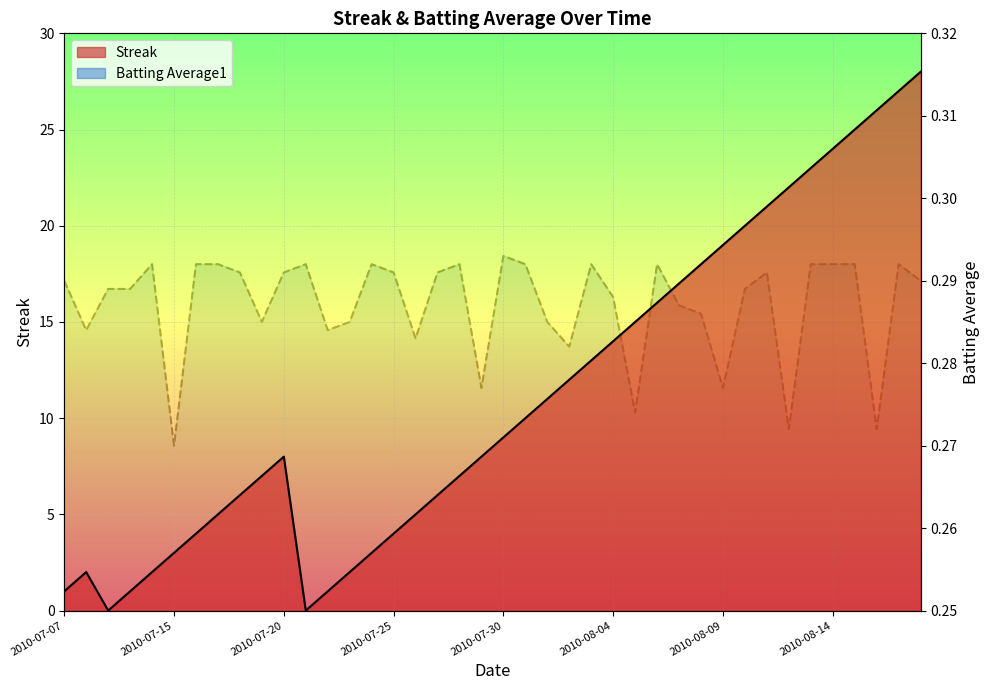

Reading right to left, extract all data points from this chart.

Streak: 28.0	27.0	26.0	25.0	24.0	23.0	22.0	21.0	20.0	19.0	18.0	17.0	16.0	15.0	14.0	13.0	12.0	11.0	10.0	9.0	8.0	7.0	6.0	5.0	4.0	3.0	2.0	1.0	0.0	8.0	7.0	6.0	5.0	4.0	3.0	2.0	1.0	0.0	2.0	1.0
Batting Average1: 0.3	0.3	0.3	0.3	0.3	0.3	0.3	0.3	0.3	0.3	0.3	0.3	0.3	0.3	0.3	0.3	0.3	0.3	0.3	0.3	0.3	0.3	0.3	0.3	0.3	0.3	0.3	0.3	0.3	0.3	0.3	0.3	0.3	0.3	0.3	0.3	0.3	0.3	0.3	0.3